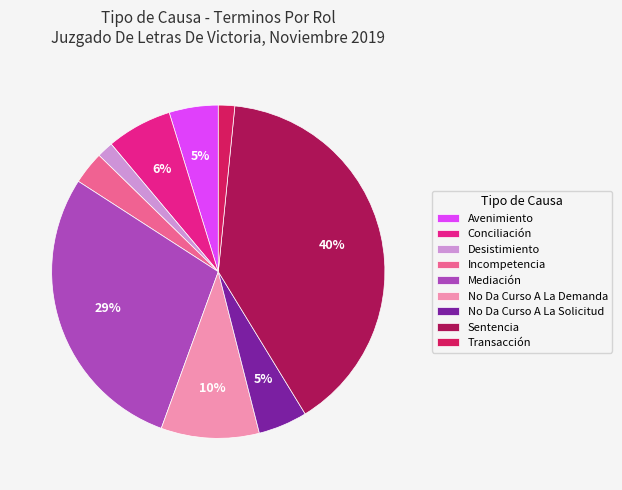

Between Desistimiento and Incompetencia, which is larger?

Incompetencia